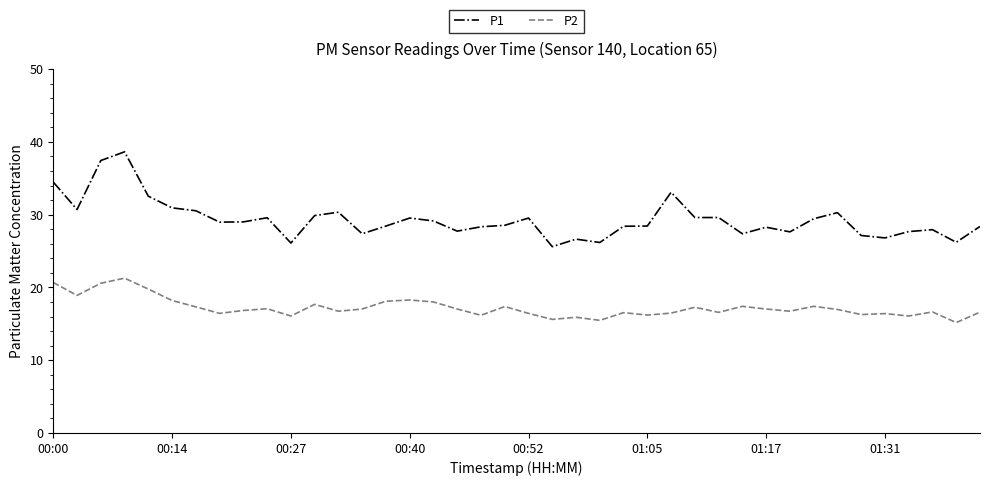

Which series has the largest total across all categories?

P1